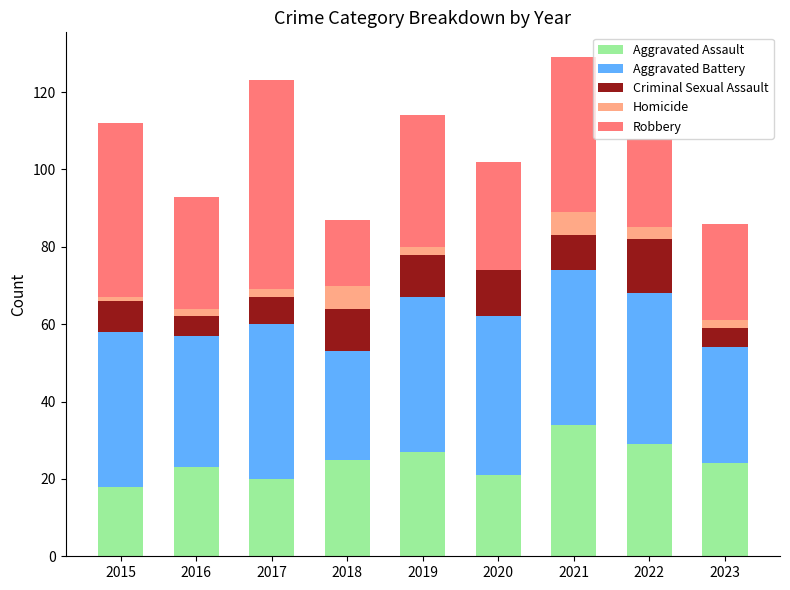

At which label does Aggravated Assault reach its peak?

2021